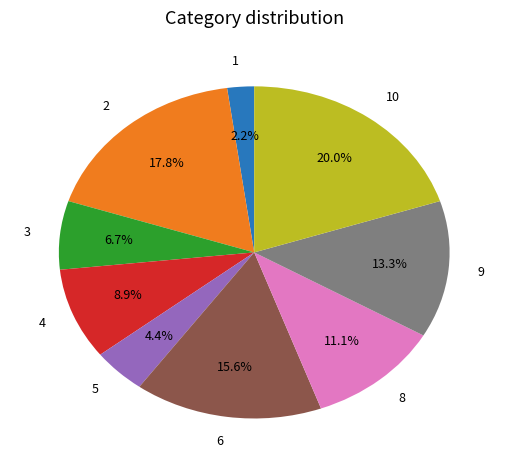

Which category has the smallest portion of the pie?

1